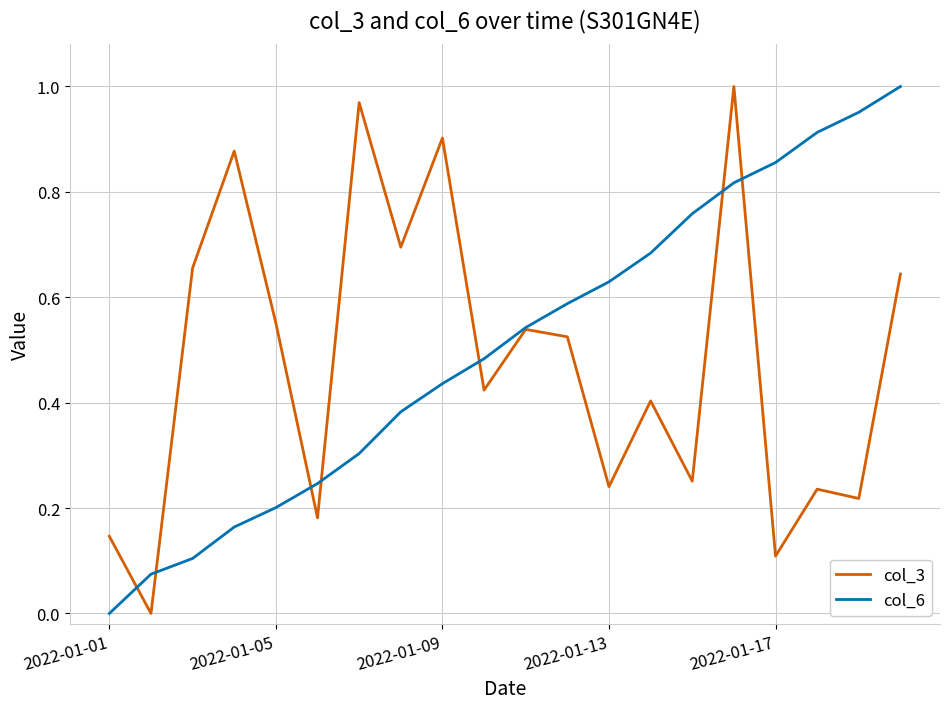

What are all the series names shown in the legend?

col_3, col_6